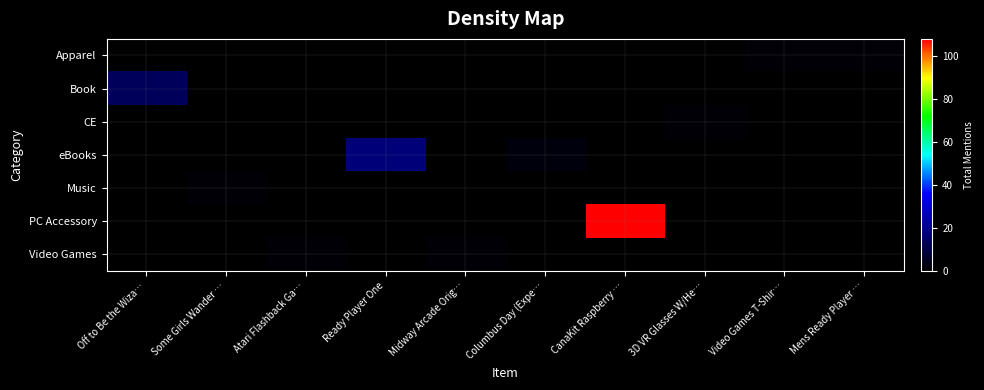

Count the number of data series in this chart.

7